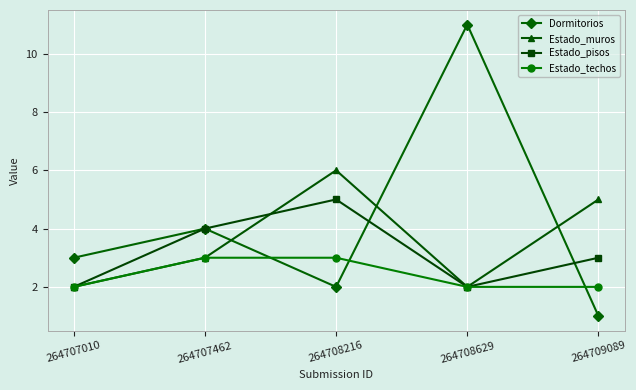

Reading left to right, what are all the values shown in this chart?

Dormitorios: 264707010=3	264707462=4	264708216=2	264708629=11	264709089=1
Estado_muros: 264707010=2	264707462=3	264708216=6	264708629=2	264709089=5
Estado_pisos: 264707010=2	264707462=4	264708216=5	264708629=2	264709089=3
Estado_techos: 264707010=2	264707462=3	264708216=3	264708629=2	264709089=2